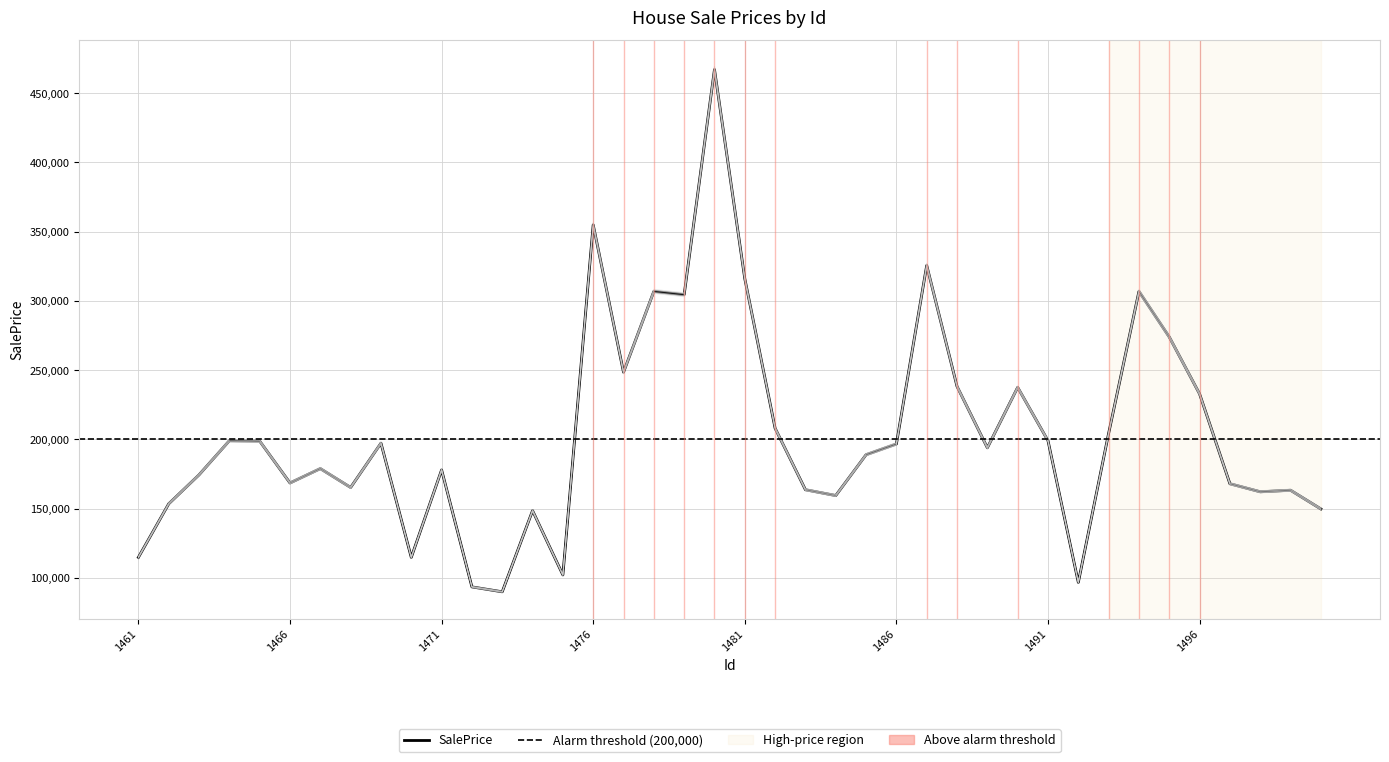

What is the value of the 22nd point from the left?

208018.2